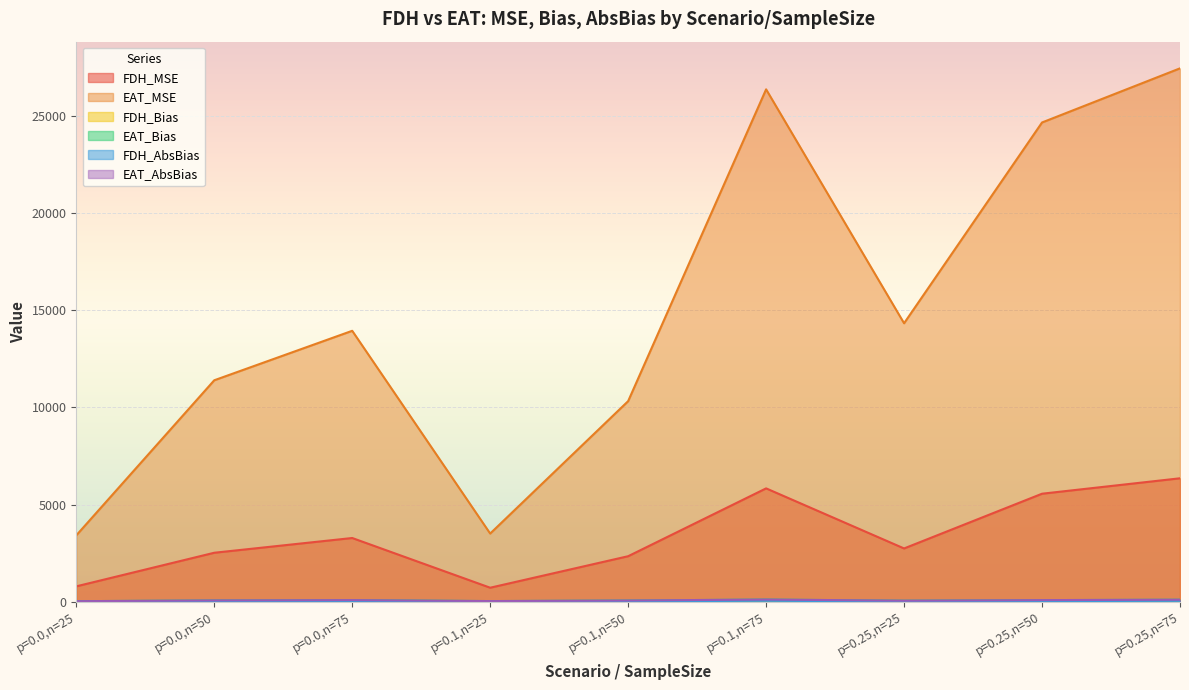

True or false: FDH_Bias and FDH_AbsBias cross at least once.

False